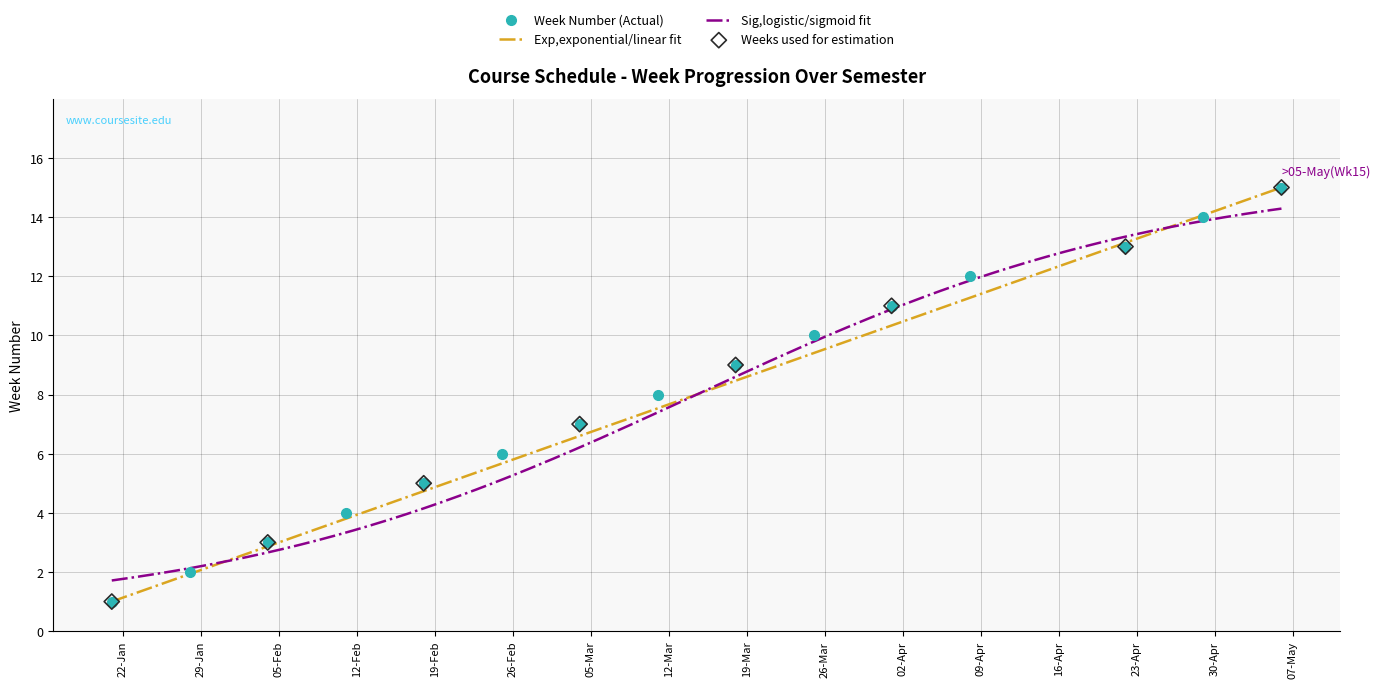

What is the ratio of the value at 2019-03-11 to the value at 2019-01-21?

8.0